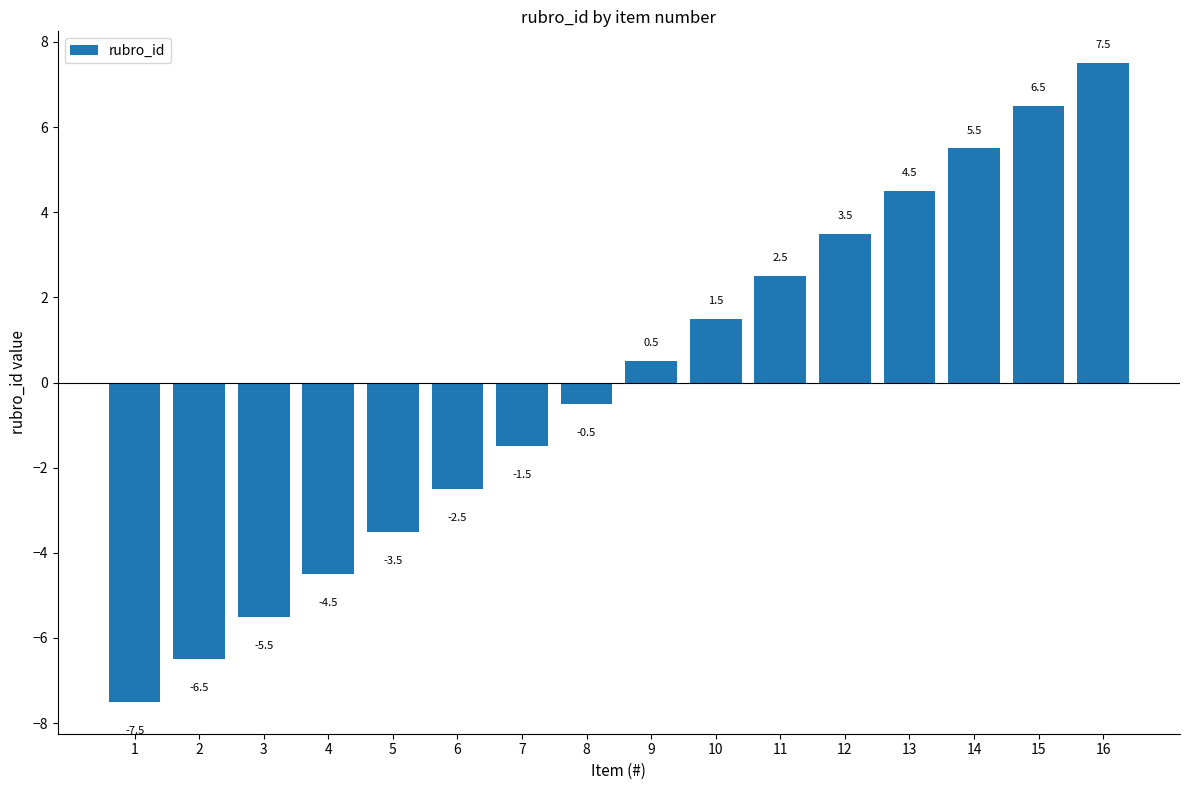

What value does the data have at 8?

-0.5